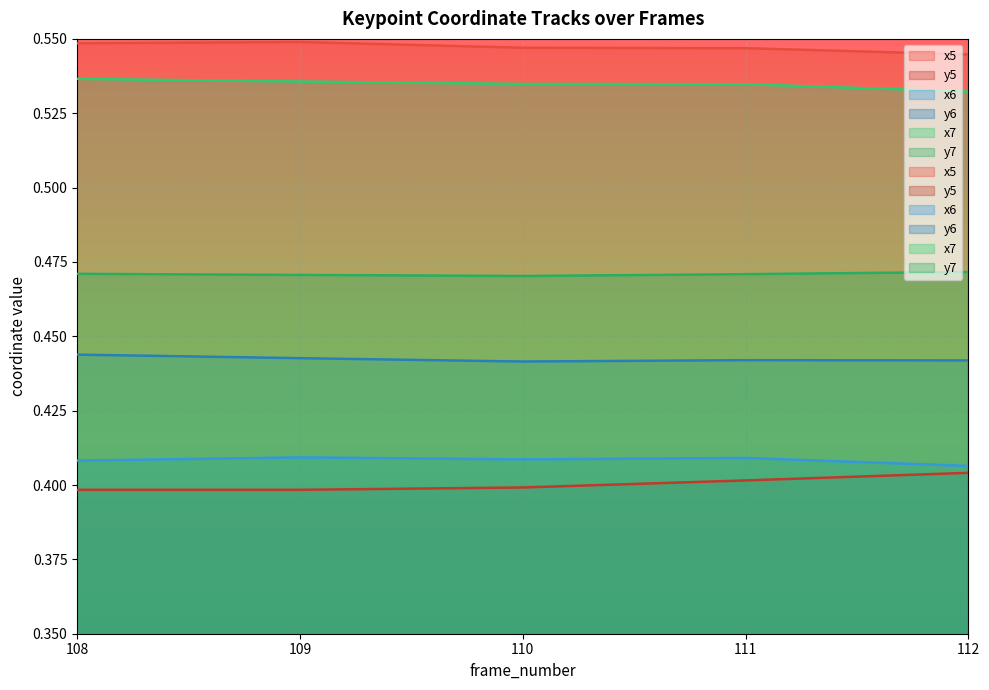

Reading right to left, transcribe all the data shown in this chart.

x5: 0.5	0.5	0.5	0.5	0.5
y5: 0.4	0.4	0.4	0.4	0.4
x6: 0.4	0.4	0.4	0.4	0.4
y6: 0.4	0.4	0.4	0.4	0.4
x7: 0.5	0.5	0.5	0.5	0.5
y7: 0.5	0.5	0.5	0.5	0.5